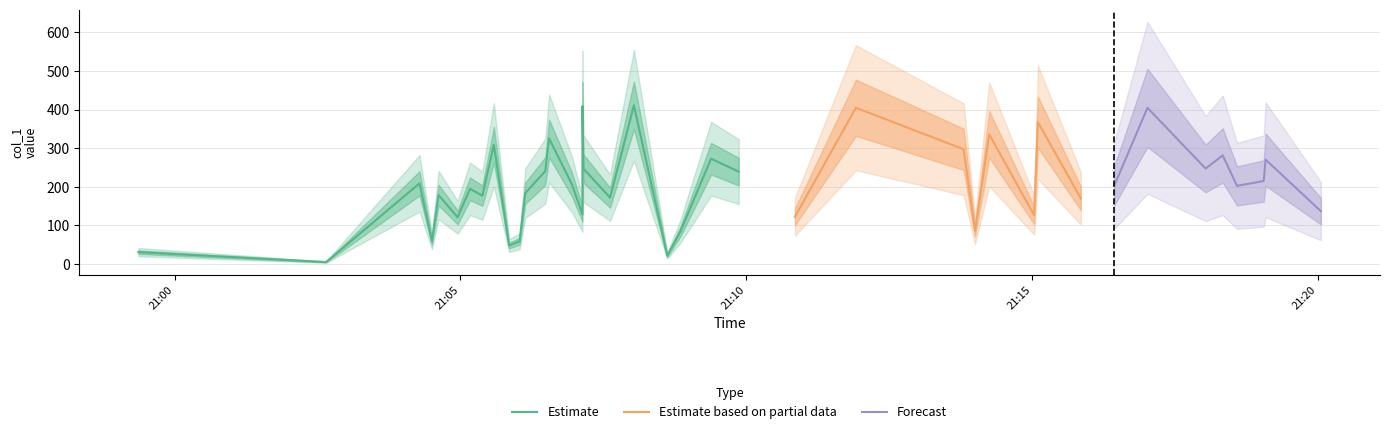

What is the value of the 32nd point from the left?

170.4